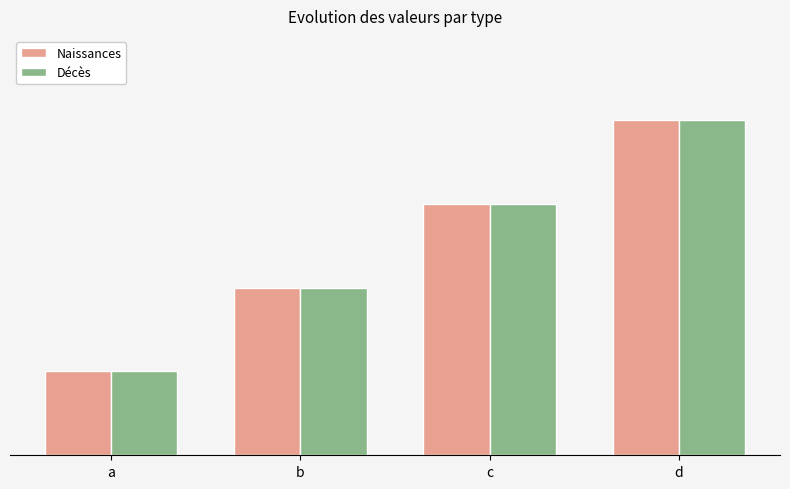

Which series changed the most between a and d?

Naissances